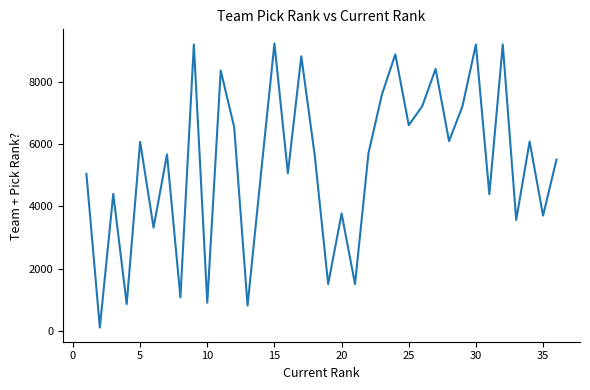

Count the number of data series in this chart.

1